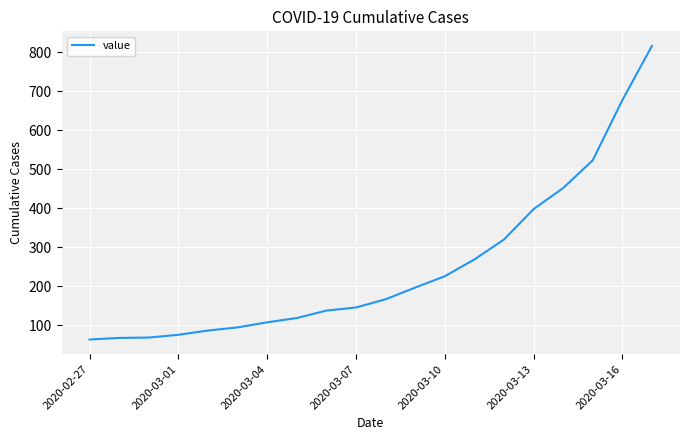

What is the difference between the maximum and minimum values?

752